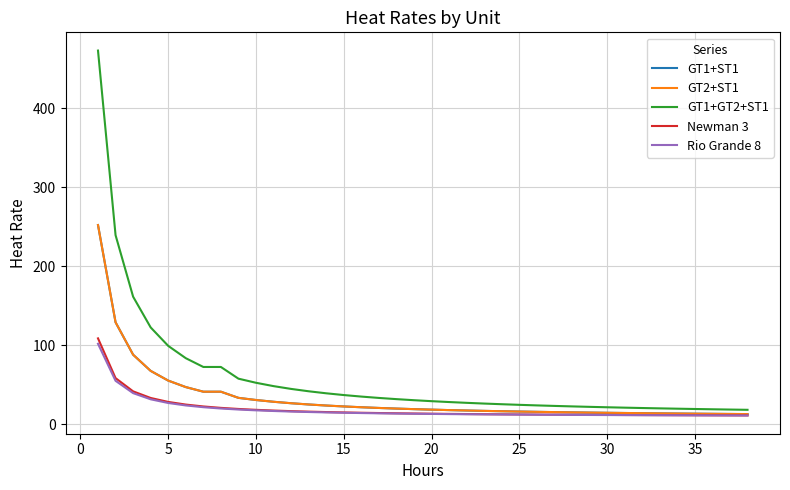

Is this an area chart (filled region under the line)?

No